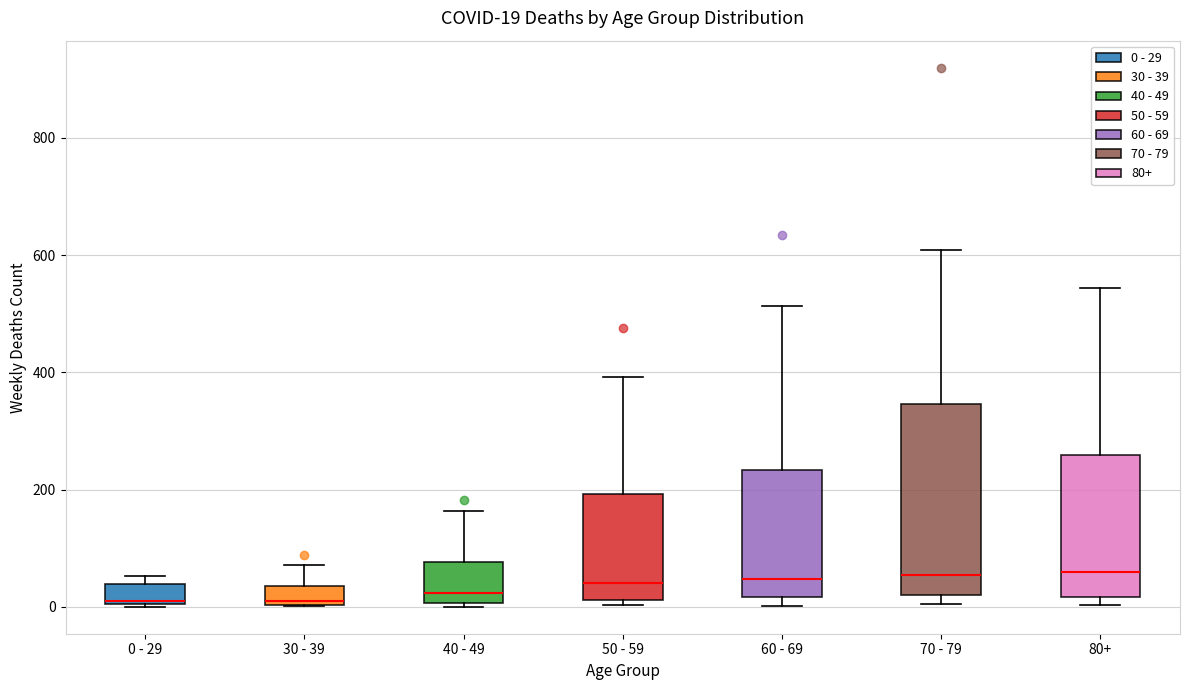

Which box is the tallest, from its lower edge to its upper edge?

70 - 79